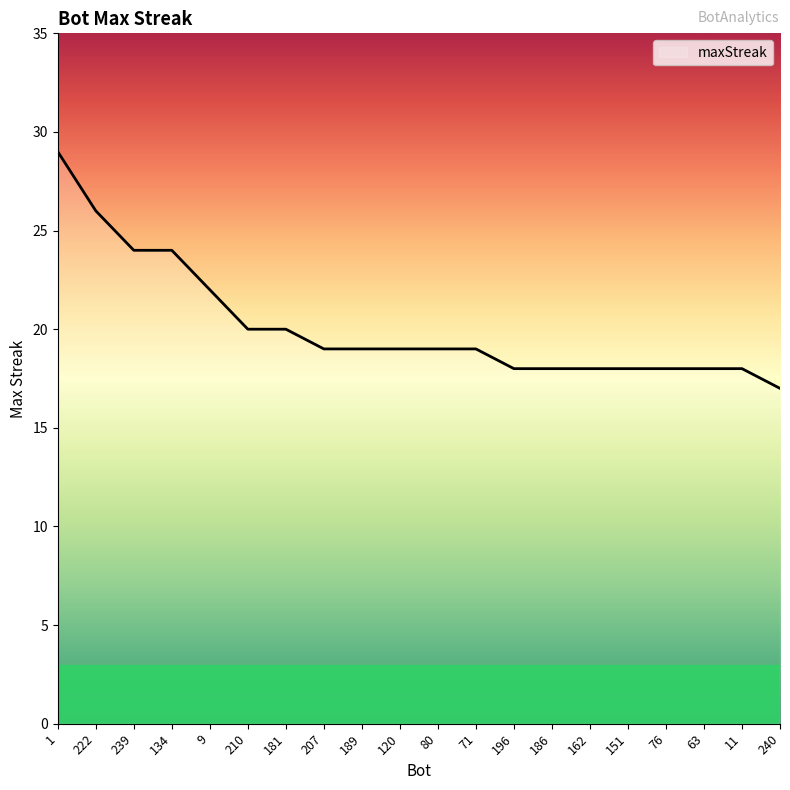

Which label corresponds to the smallest value in the chart?

240